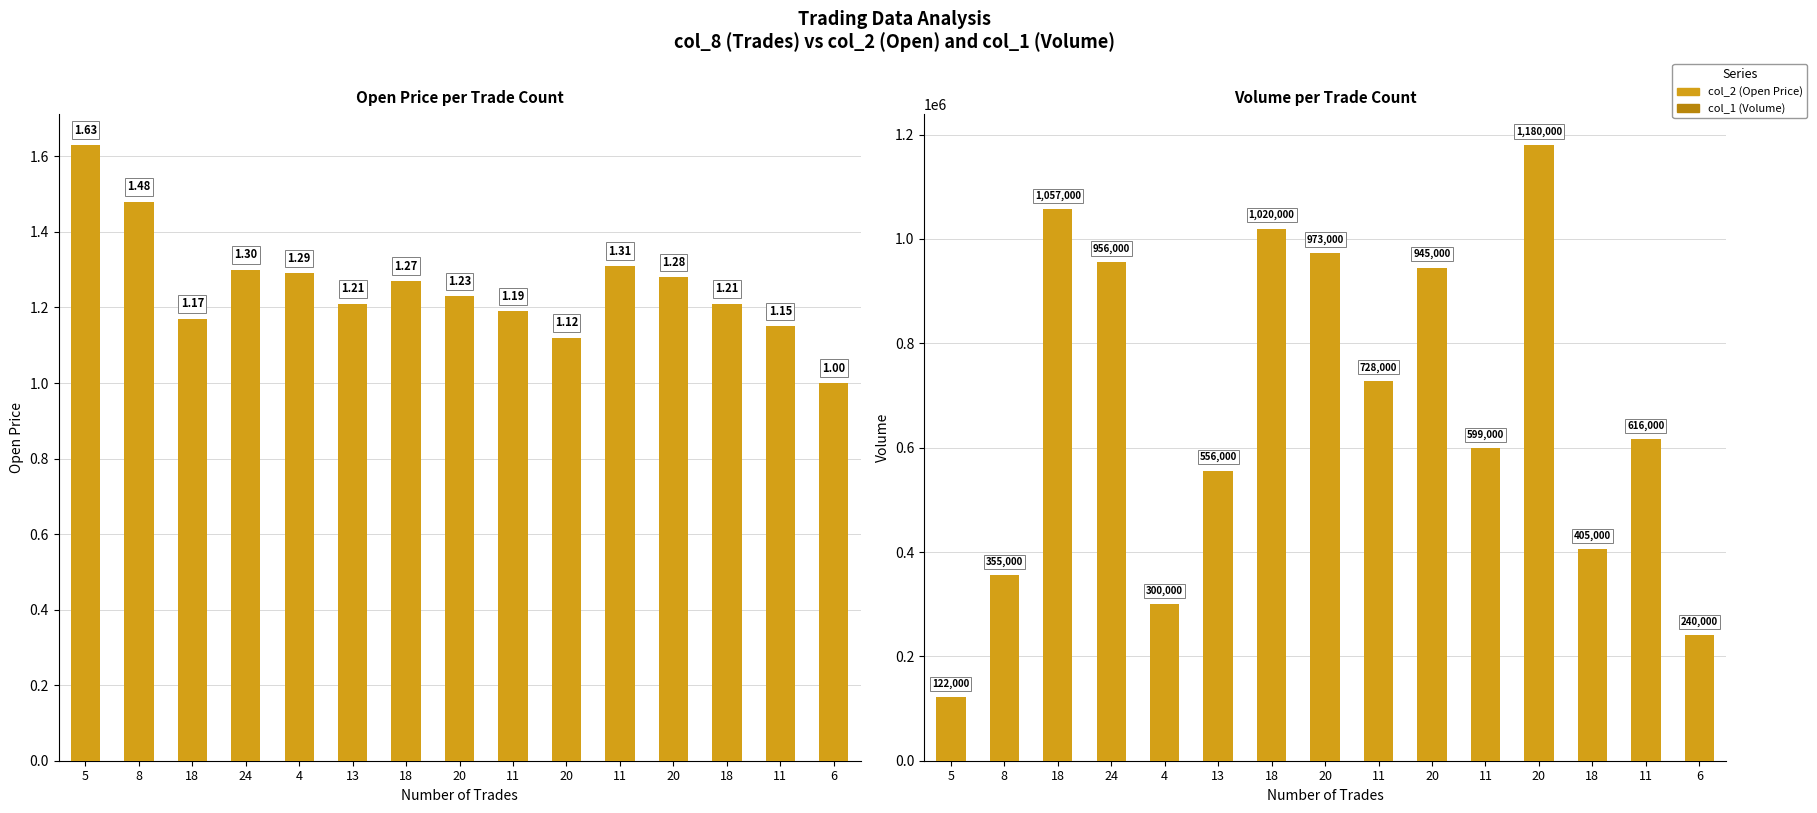

At which label is col_2 (Open Price) closest to 1?

6